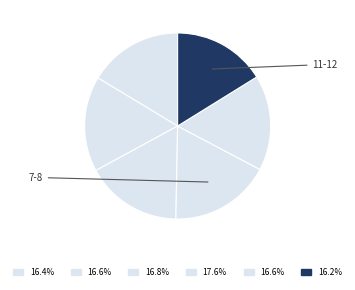

How many slices are in this pie chart?

6